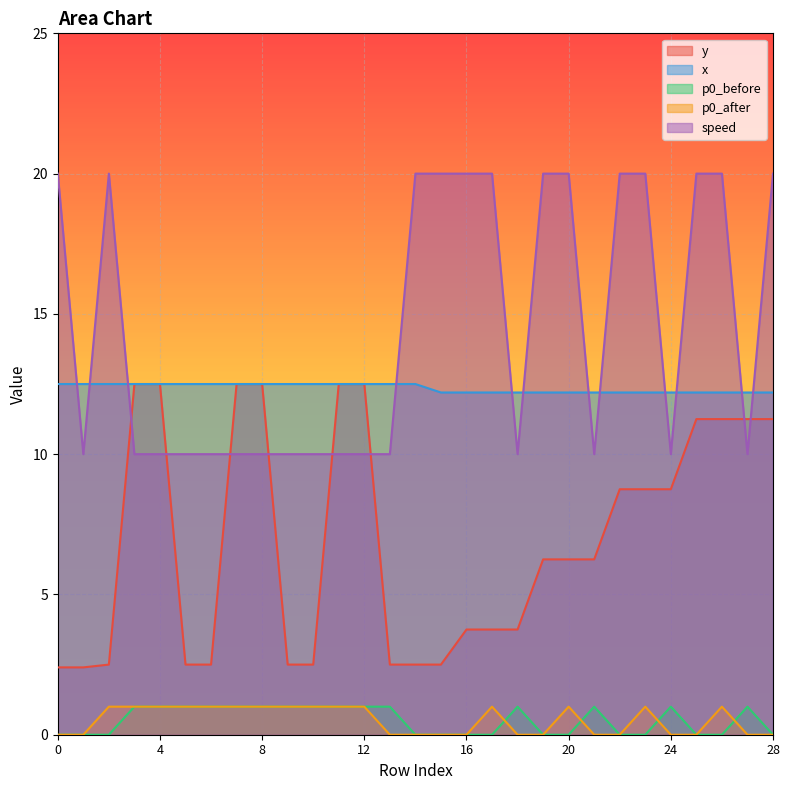

Between which two adjacent categories do x and speed first intersect?

0 and 1